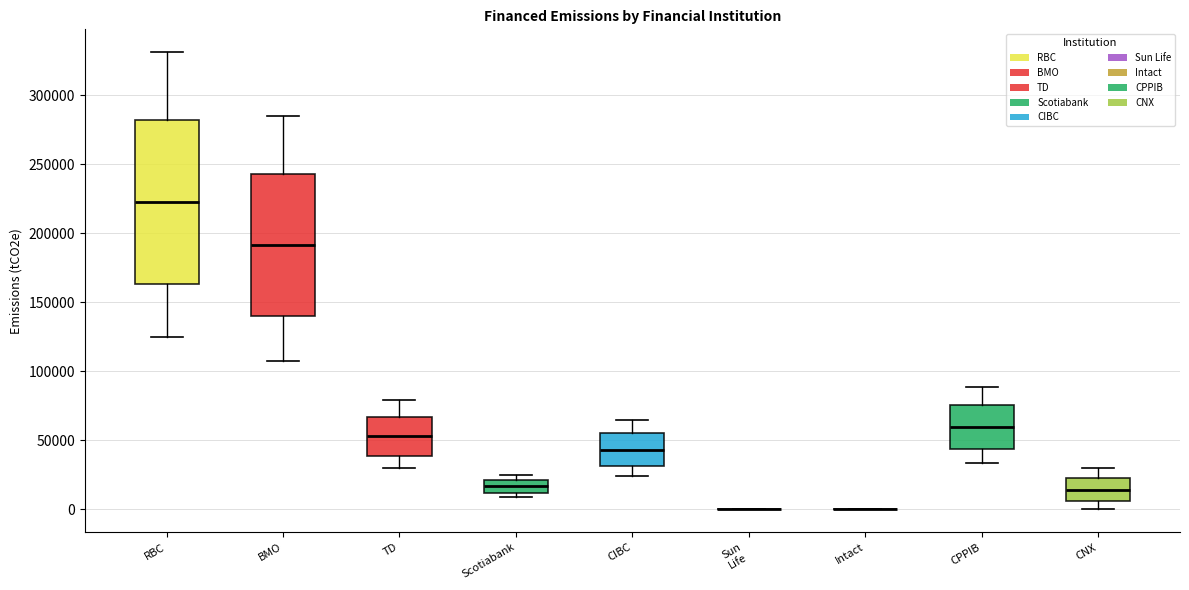

Reading left to right, read every box against the y-axis: the position of its median line, the range the box covers, and the ends of its whiskers. The values are not printed on the chart, so give them approximately, as read against the axis.

RBC: median 225000, box 165000 to 280000, whiskers 125000 to 330000
BMO: median 190000, box 140000 to 245000, whiskers 110000 to 285000
TD: median 55000, box 40000 to 65000, whiskers 30000 to 80000
Scotiabank: median 15000, box 10000 to 20000, whiskers 10000 (just below the box's lower edge) to 25000
CIBC: median 45000, box 30000 to 55000, whiskers 25000 to 65000
Sun Life: box collapsed to a line at 0, whiskers 0 to 0
Intact: box collapsed to a line at 0, whiskers 0 to 0
CPPIB: median 60000, box 45000 to 75000, whiskers 35000 to 90000
CNX: median 15000, box 5000 to 25000, whiskers 0 to 30000